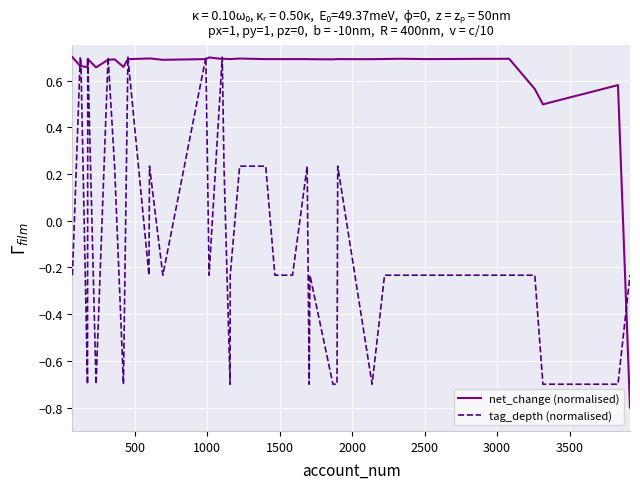

Which series has the largest range (max minus min)?

net_change (normalised)